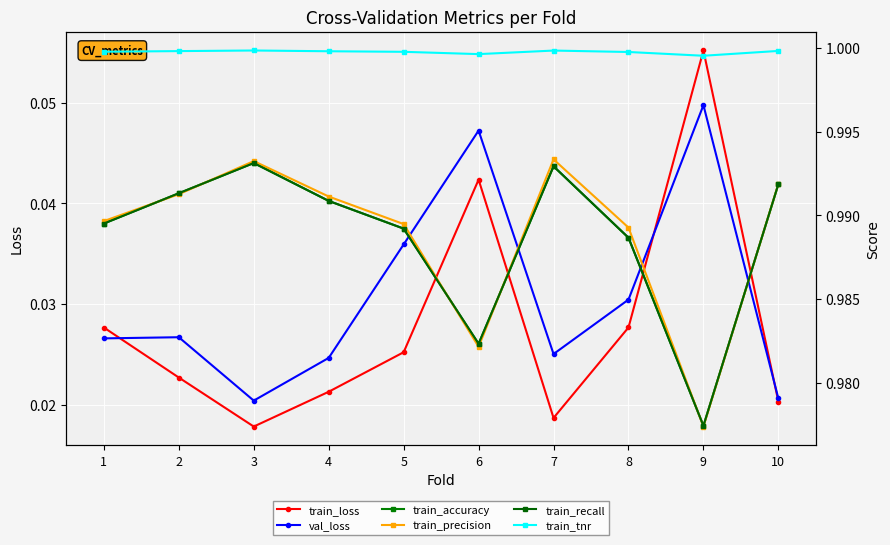

True or false: train_recall has a value of 1.0 at 7.

True